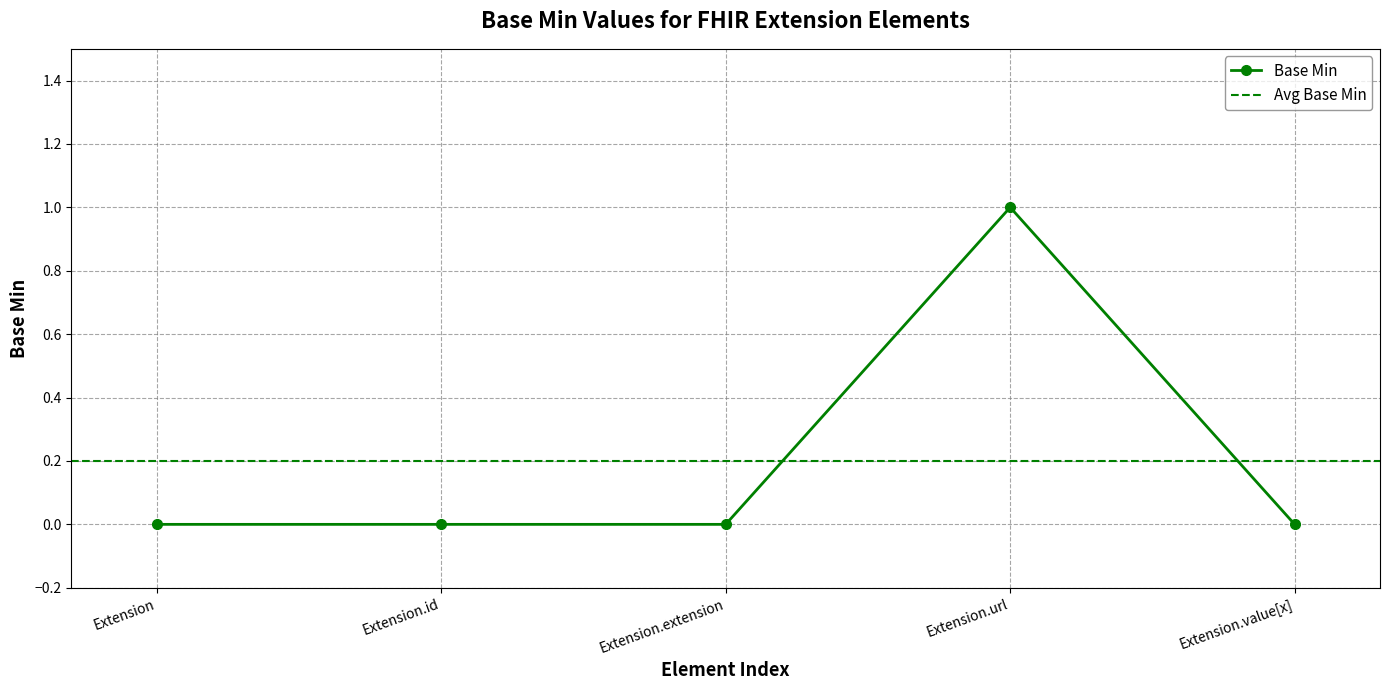

How many values are between 0 and 1?

5